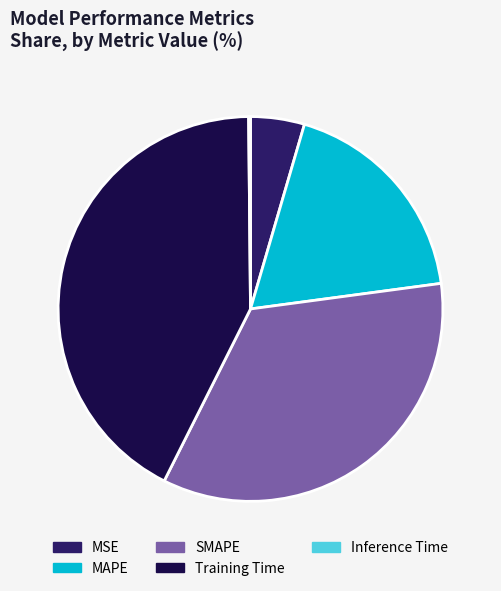

Is MSE the majority of the pie?

No